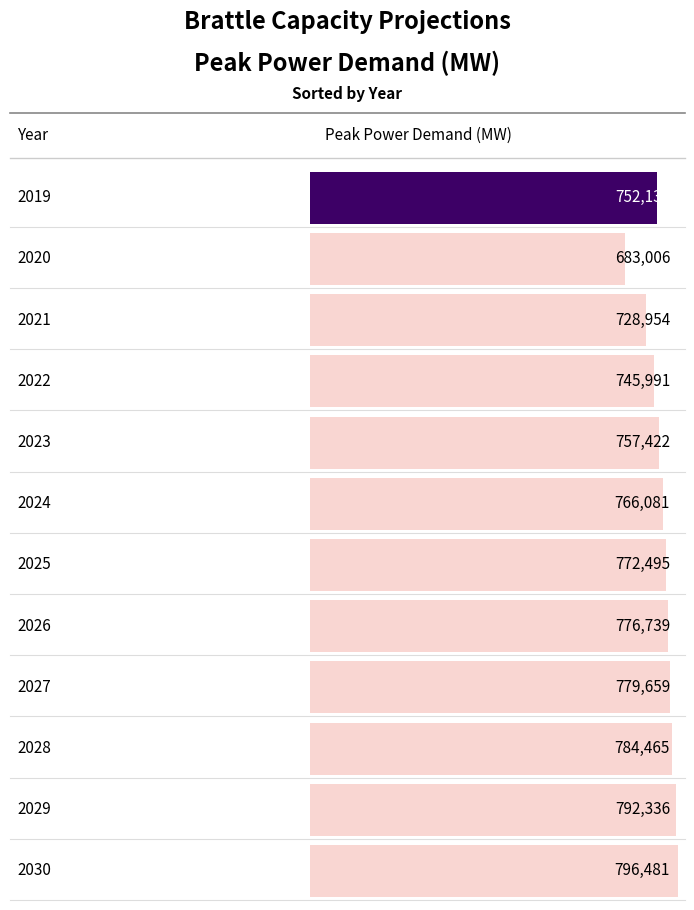

What is the difference between the values at 2021 and 2029?

63382